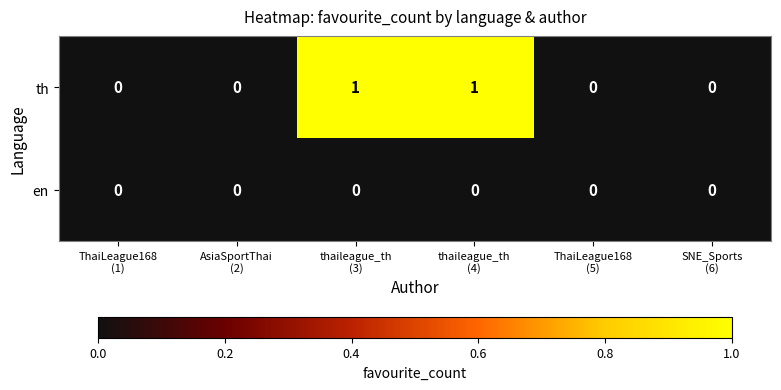

Which series has the largest range (max minus min)?

th